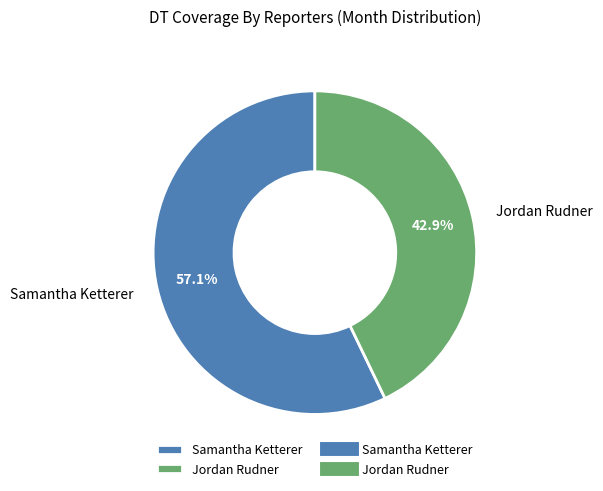

The Jordan Rudner slice represents 48% of the pie. True or false?

False